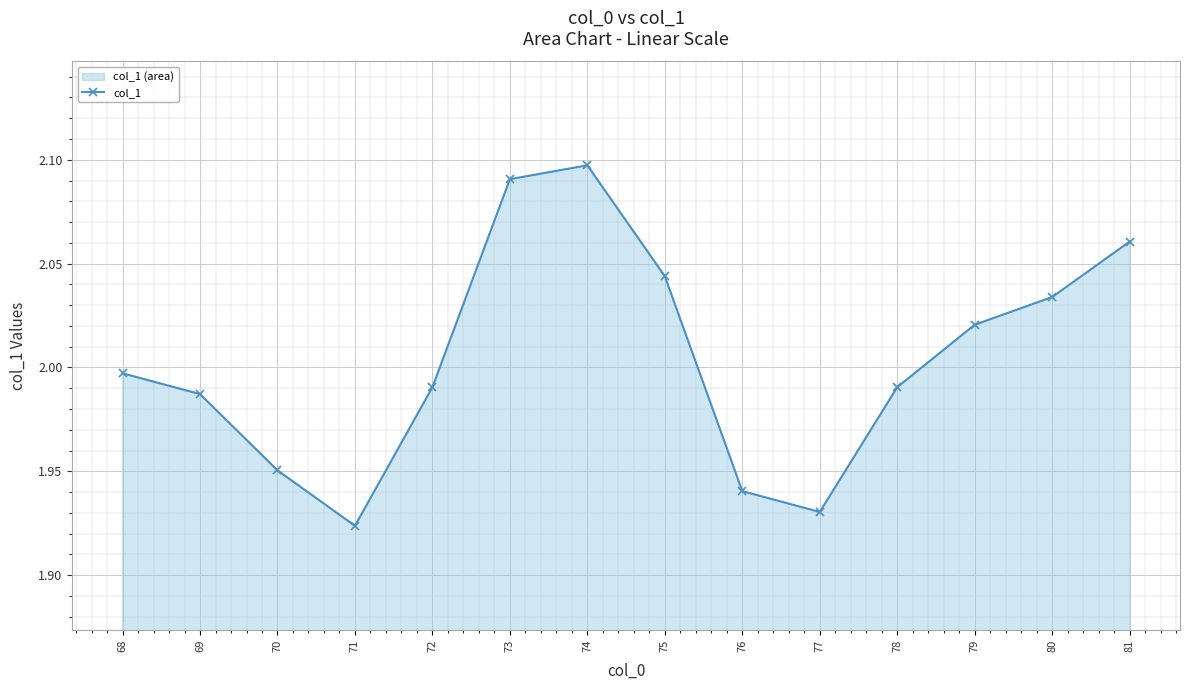

Which category has the highest value across all series?

74